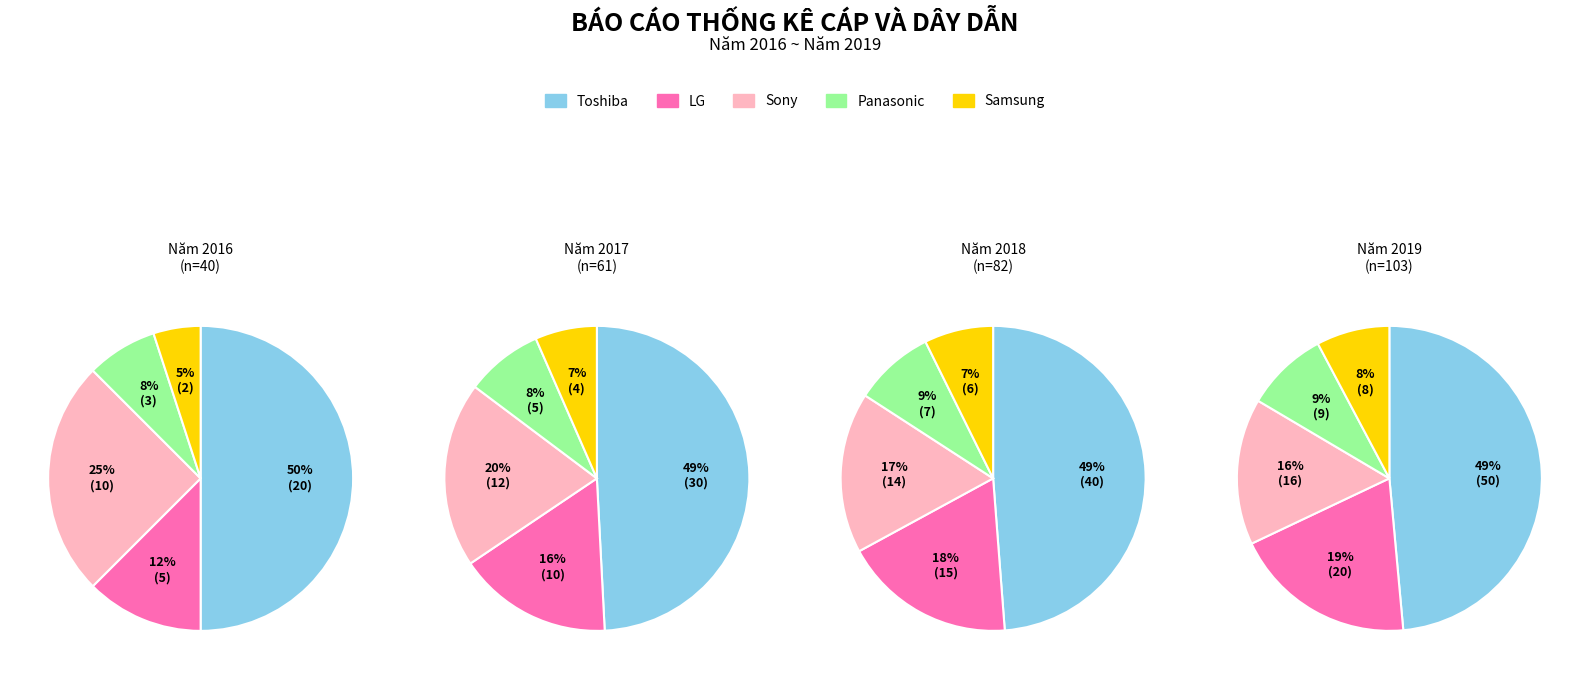

To the nearest percent, what percentage of the pie is Năm 2017?

23%